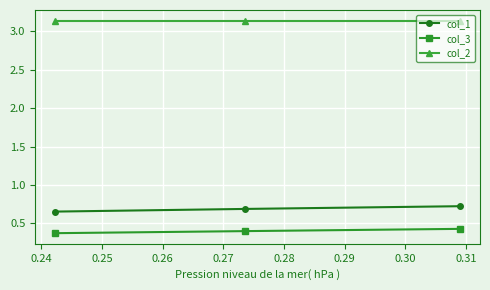

What is the smallest value displayed?

0.4